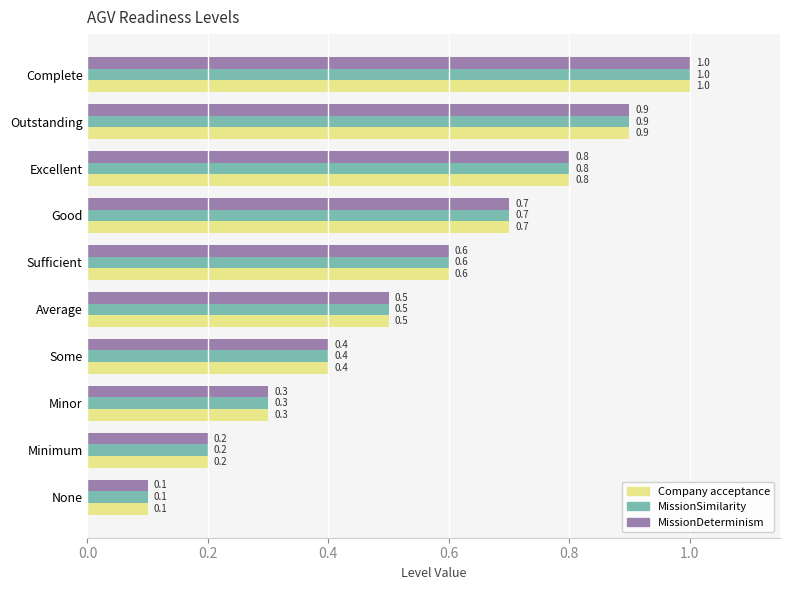

At which label is MissionDeterminism closest to 0?

None